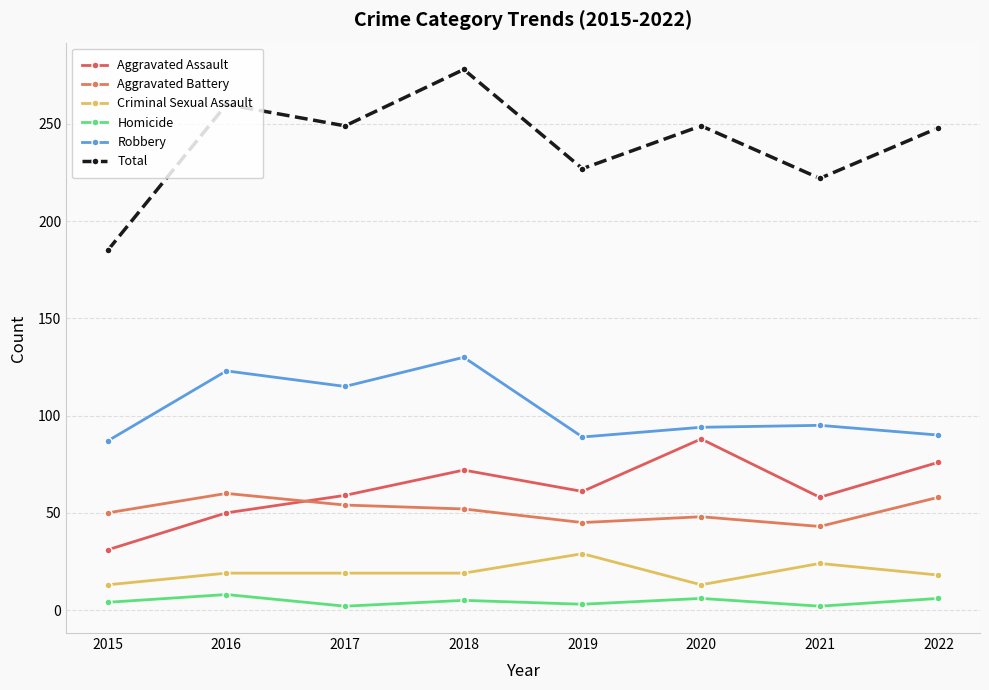

What is the sum of the Aggravated Battery values at 2015 and 2018?

102